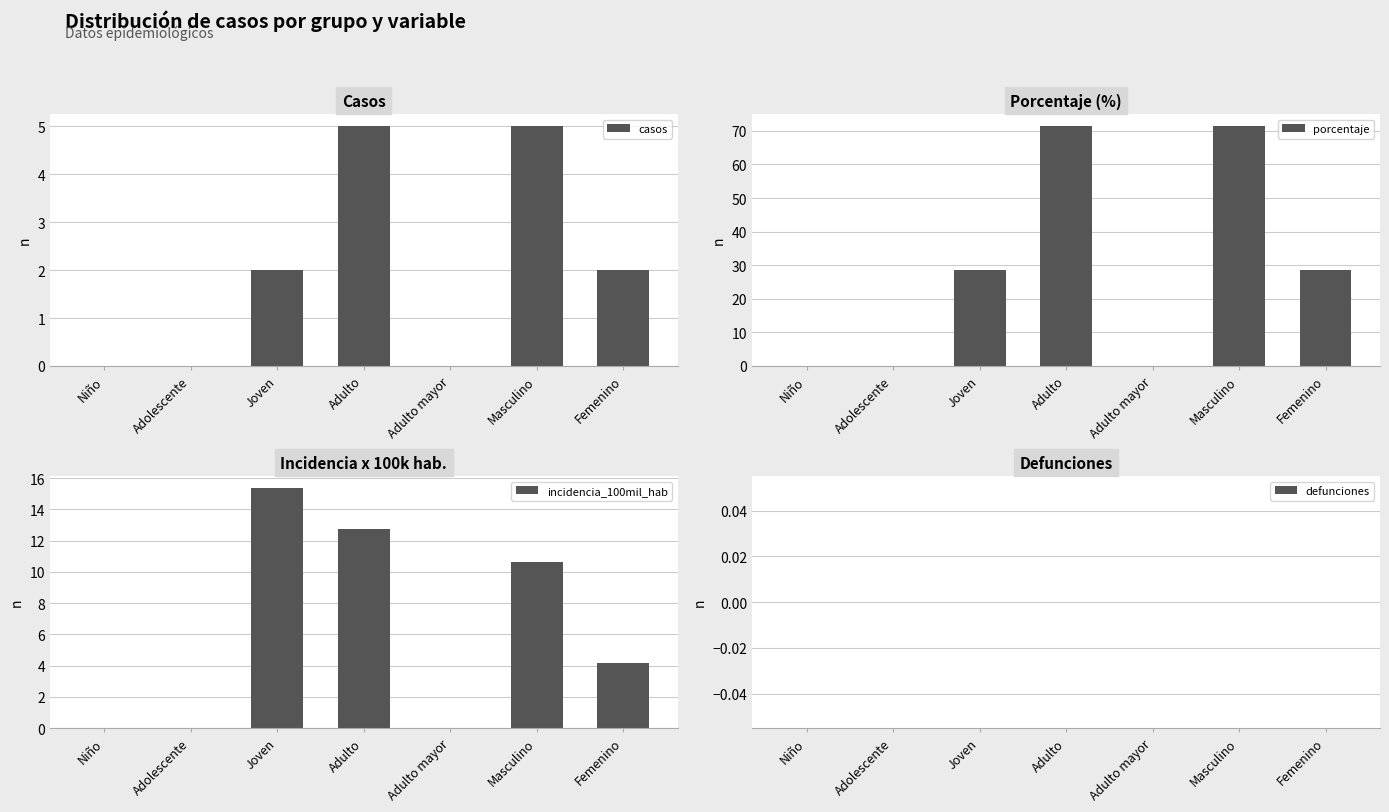

At which label is casos closest to 2?

Joven